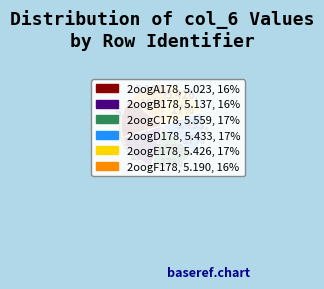

To the nearest percent, what is the average slice percentage?

17%